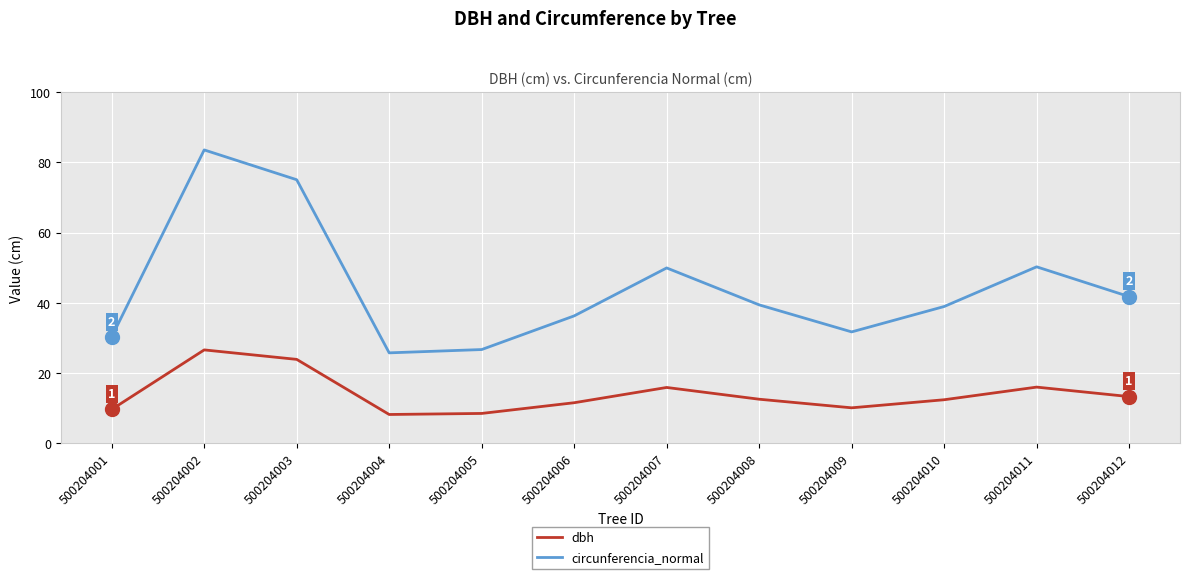

In circunferencia_normal, how many points are lower than both neighbors (excluding endpoints)?

2